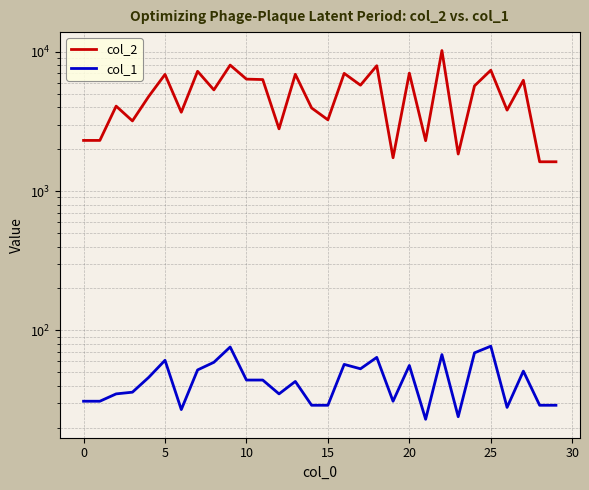

What is the average value of the col_2 series?

4922